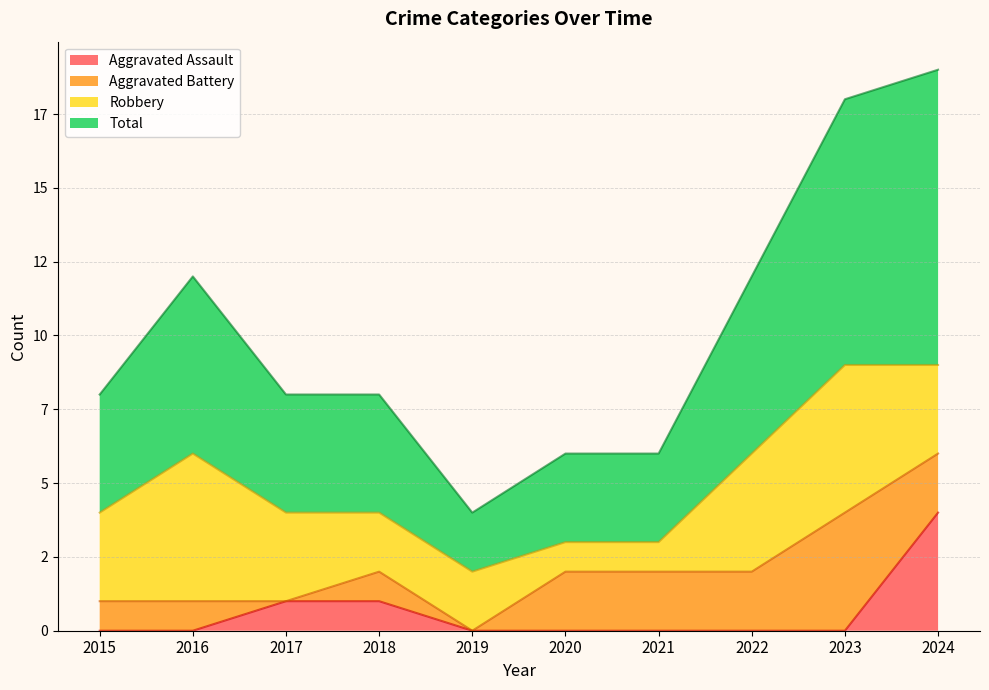

True or false: Aggravated Assault and Total intersect in this chart.

False